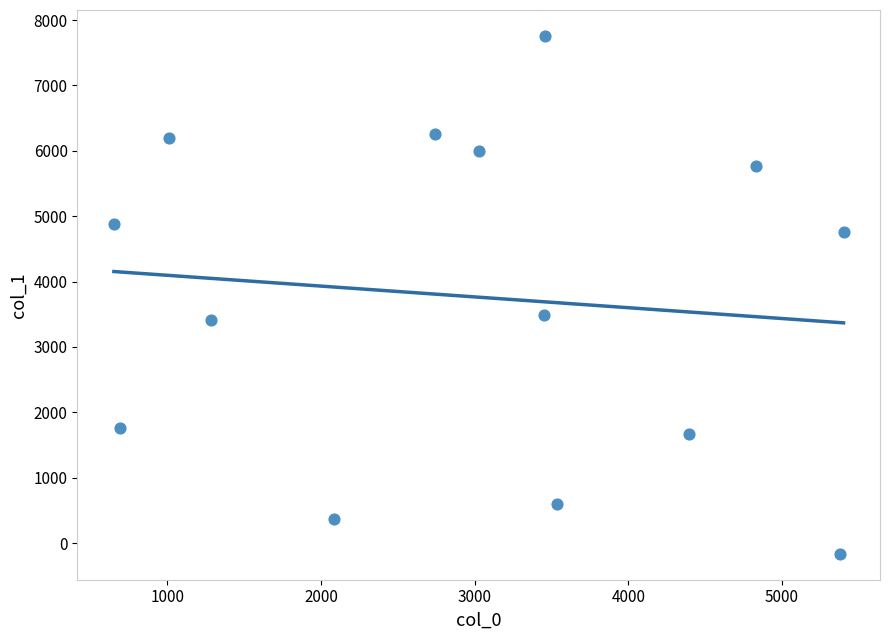

What is the range of X values (max minus min)?

4750.2